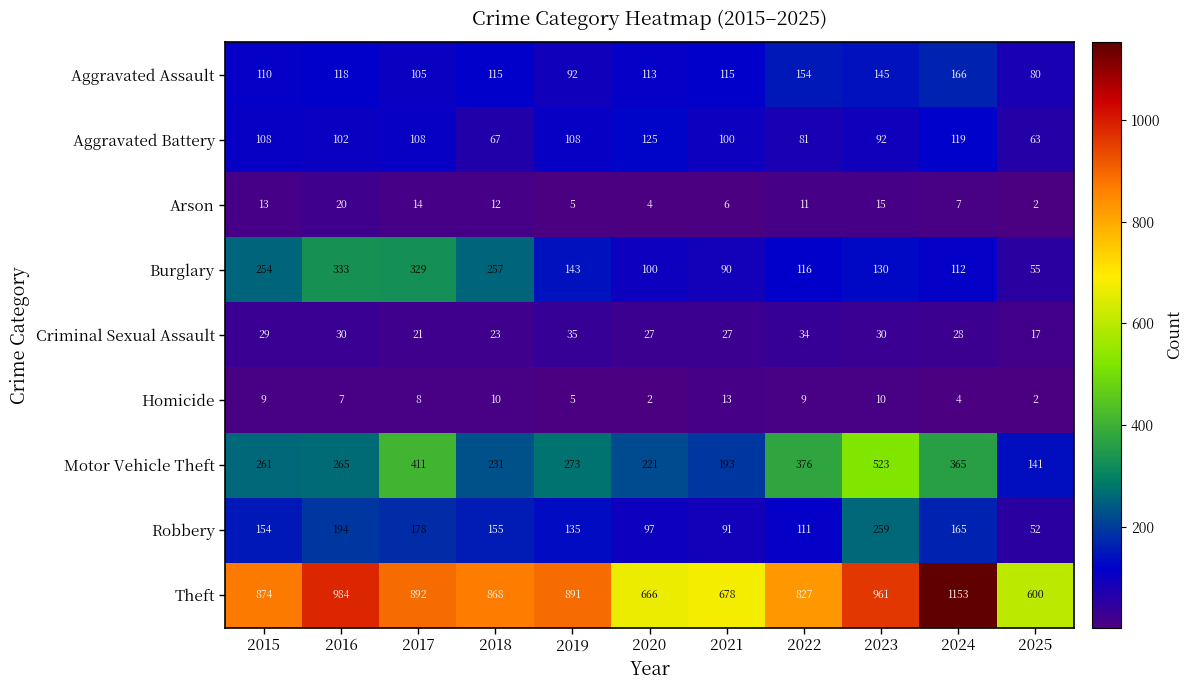

At which label is Theft closest to 876?

2015